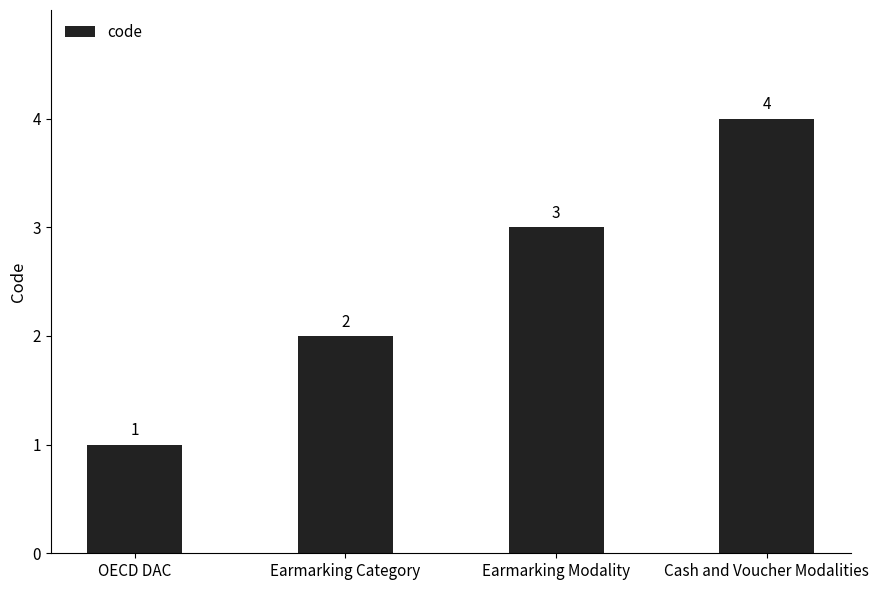

Where is the data nearest to the value 2?

Earmarking Category